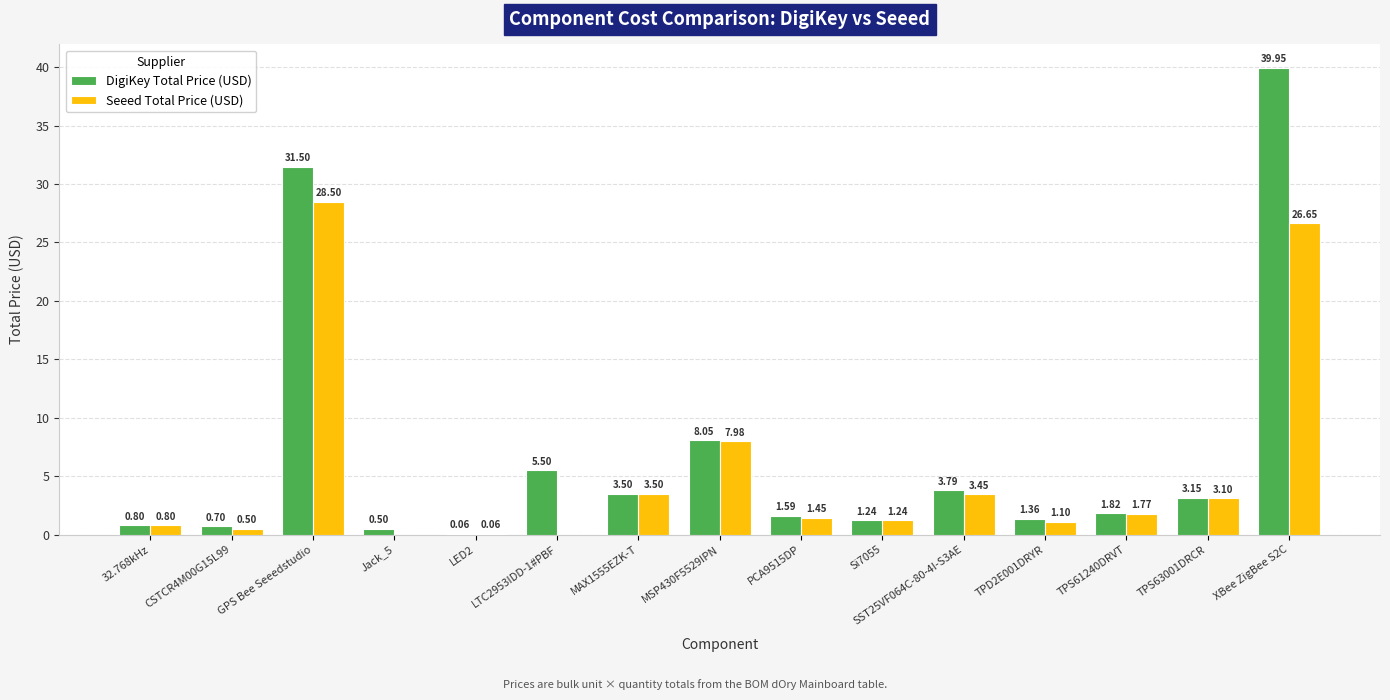

What are all the series names shown in the legend?

DigiKey Total Price (USD), Seeed Total Price (USD)